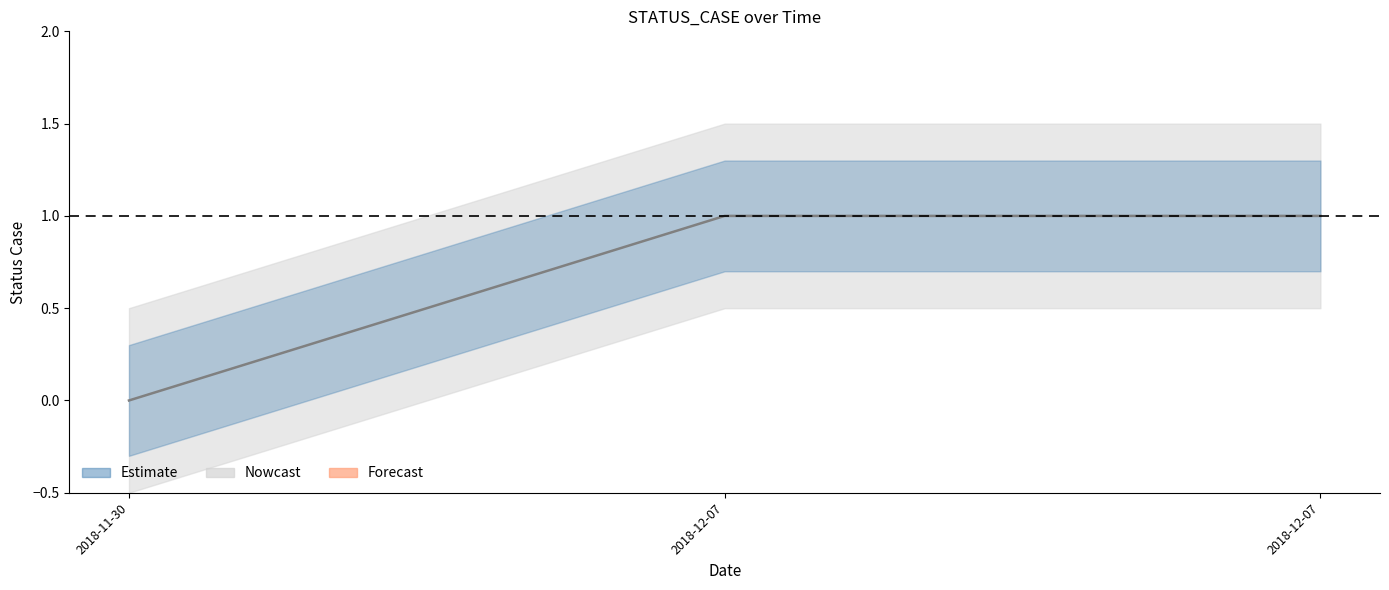

Rank the categories by value from lowest to highest.

2018-11-30, 2018-12-07, 2018-12-07